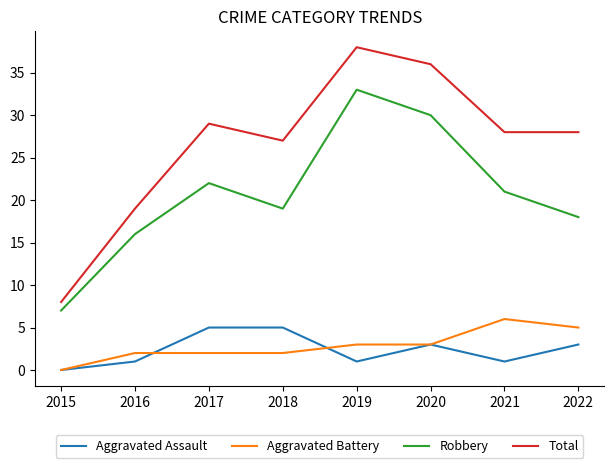

How many positive values does the Aggravated Assault series have?

7